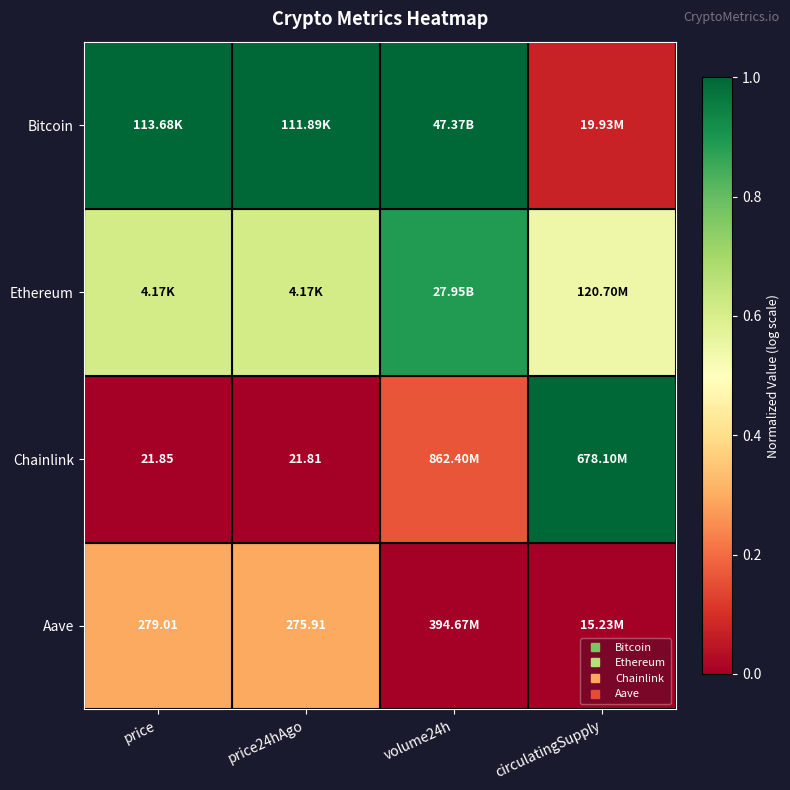

The Ethereum series shows 0.9 at price. True or false?

False